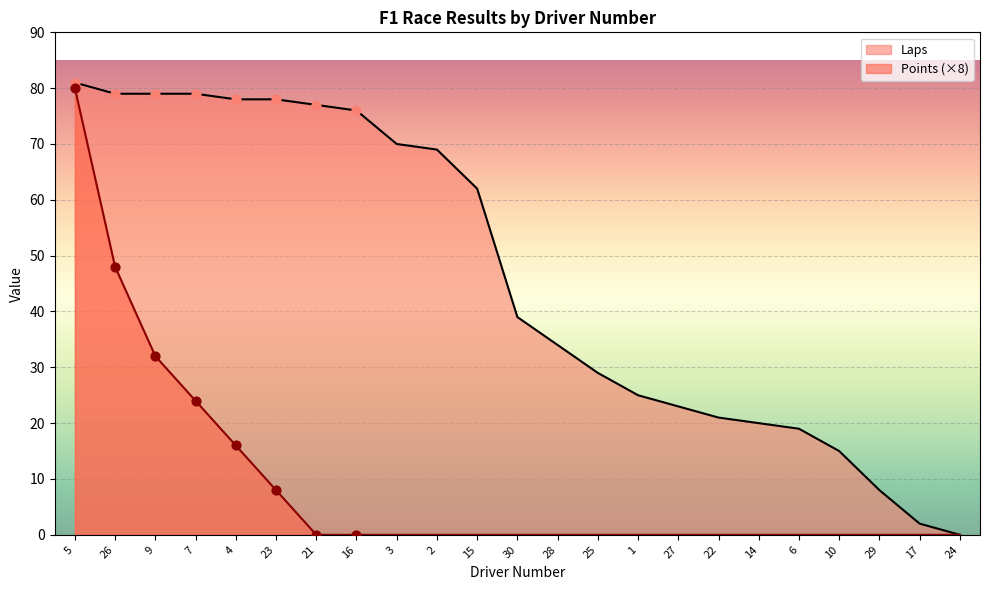

At how many categories does at least one series exceed 67?

10